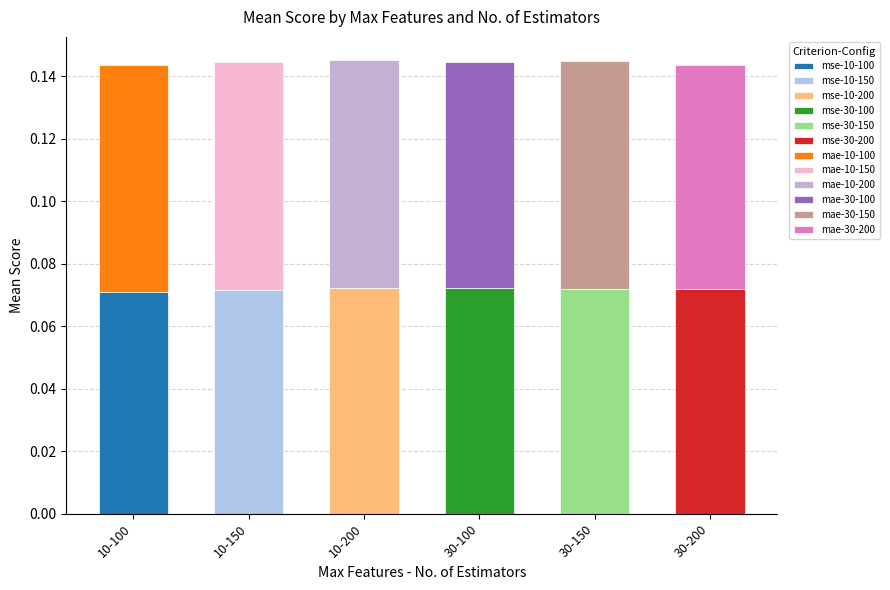

What is the label of the 2nd bar from the left?

10-150